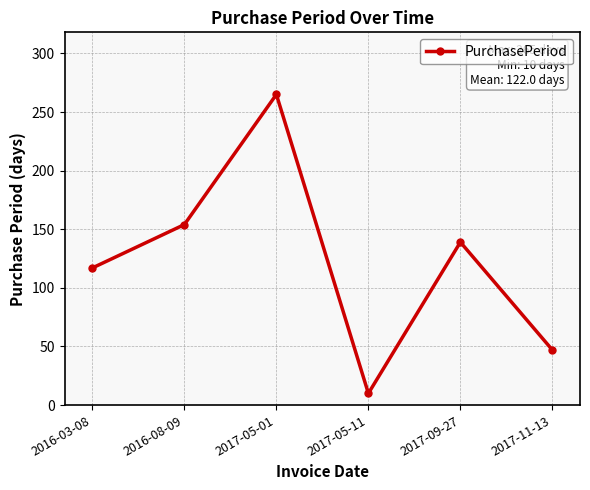

How many data points does each series have?

6